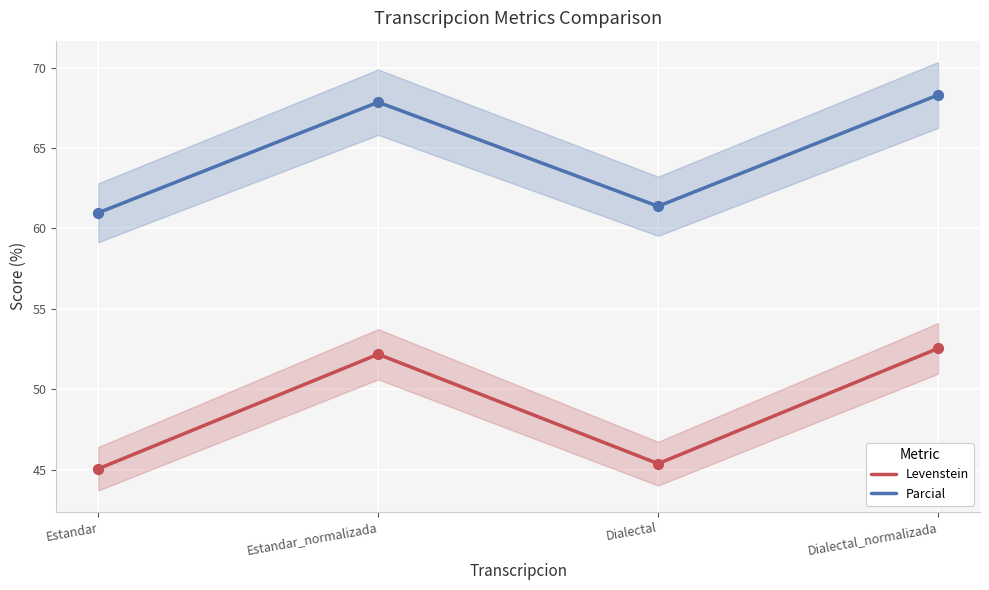

Is the value of Parcial at Estandar_normalizada greater than the value of Levenstein at Dialectal?

Yes